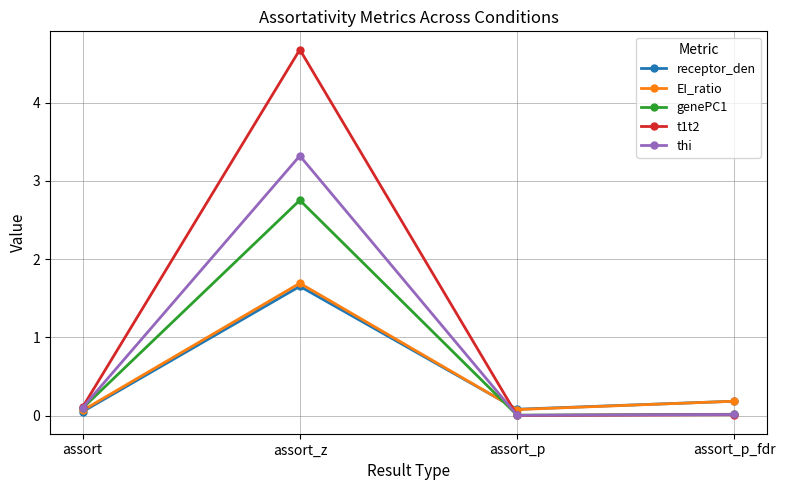

True or false: thi has a value of 0.0 at assort_p.

True